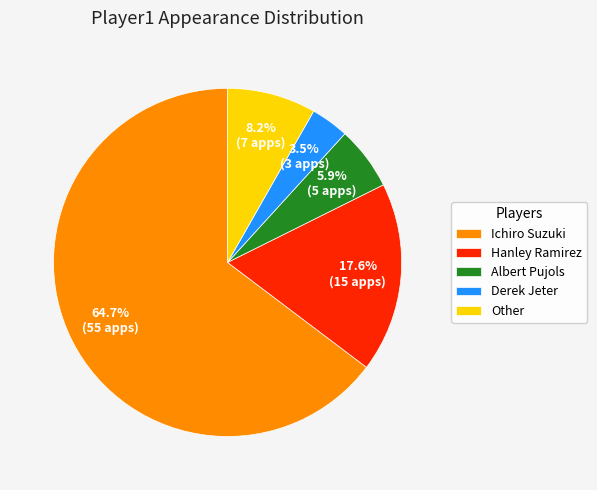

How many slices are in this pie chart?

5